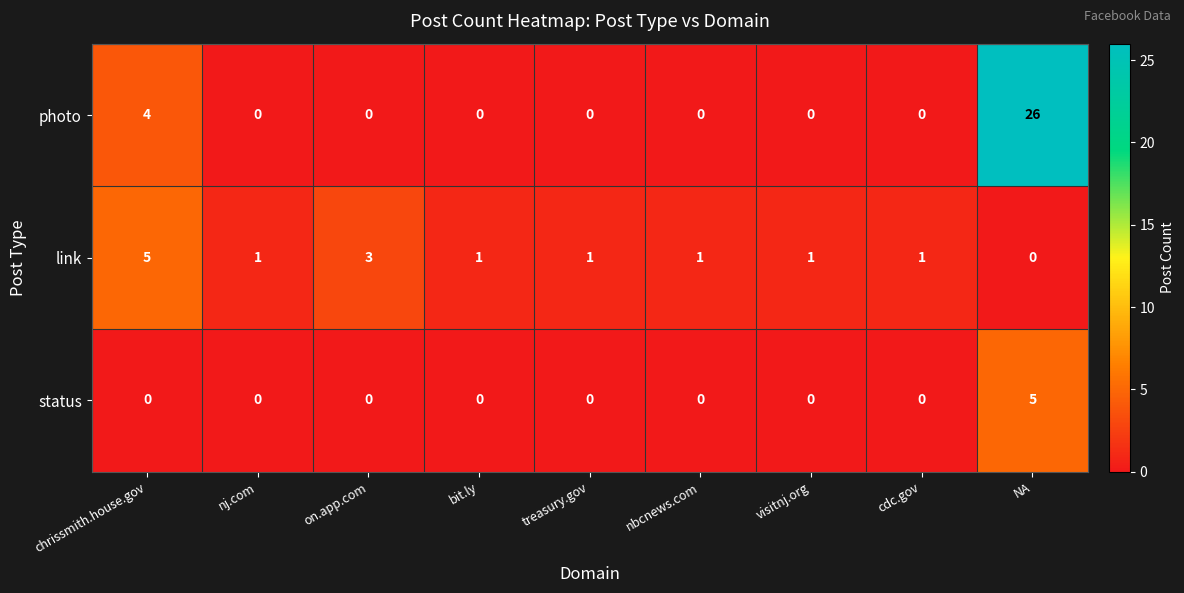

Which series has the largest total across all categories?

photo